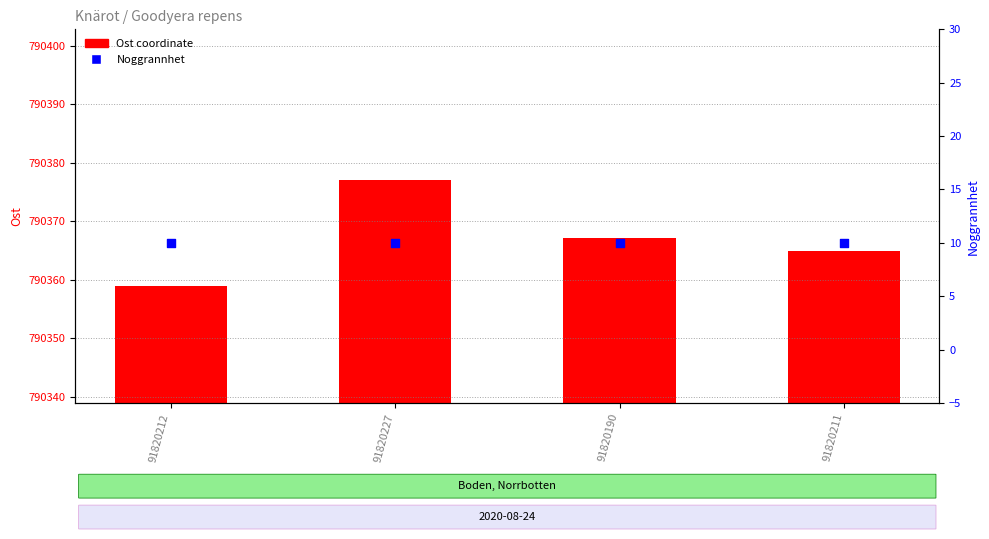

Which series has the largest total across all categories?

Ost coordinate